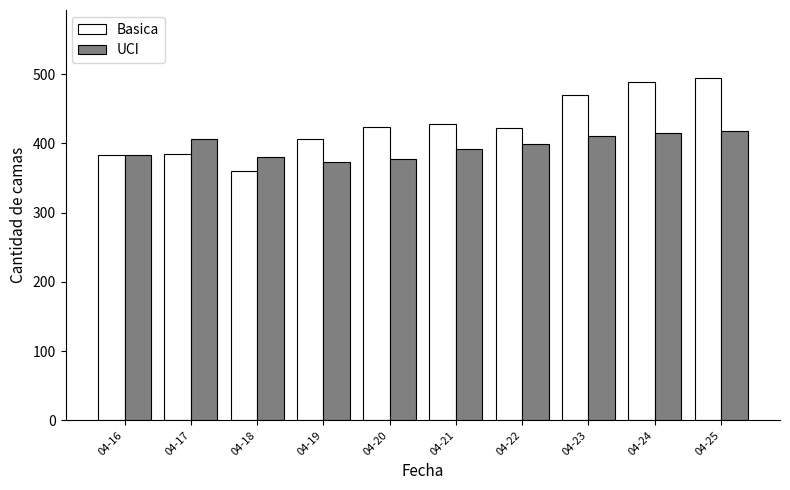

What is the value of the Basica bar at the 9th from the left?

489